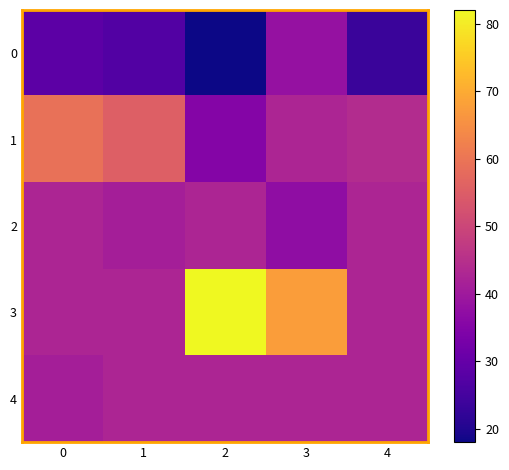

What is the smallest value displayed?

18.0